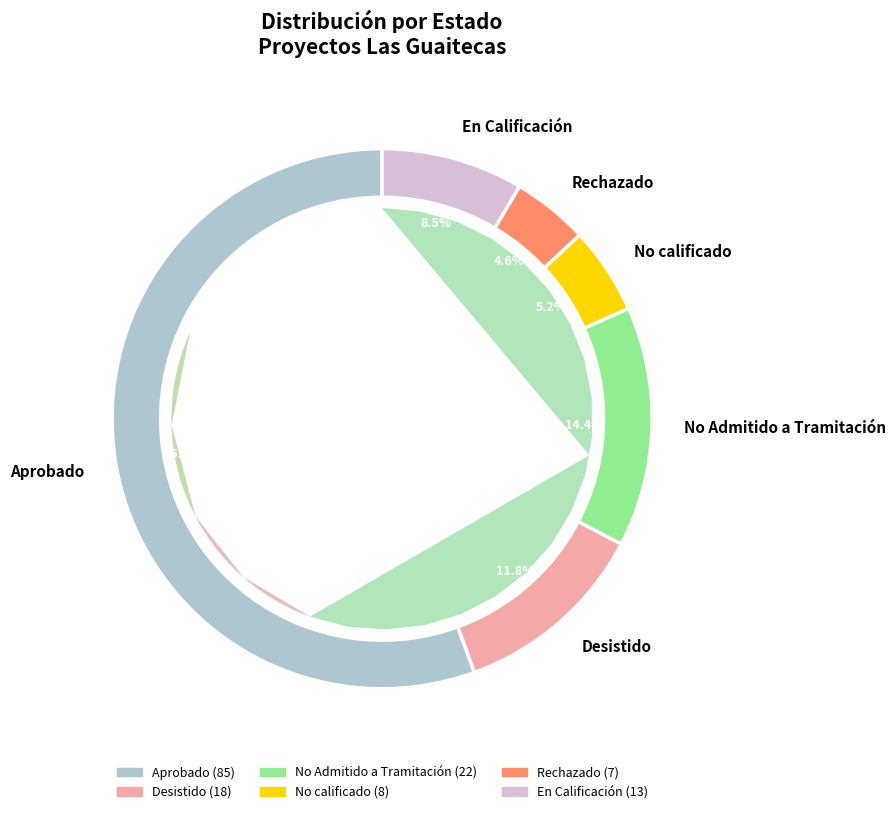

To the nearest percent, what is the combined percentage of No calificado and Desistido?

17%